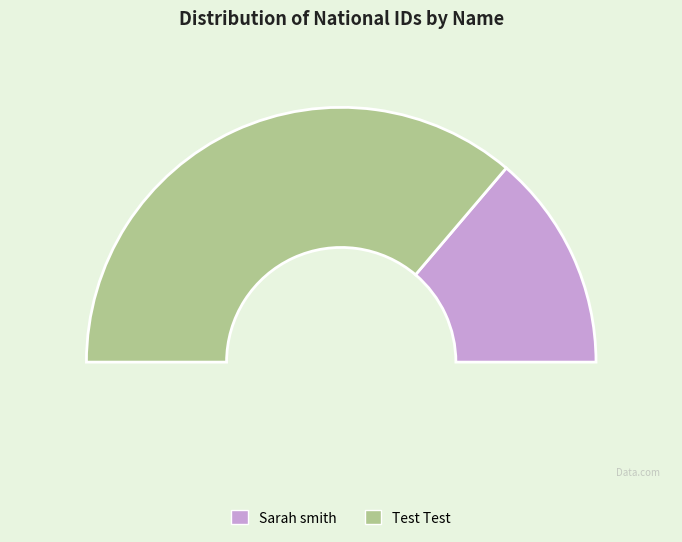

The Test Test slice represents 82% of the pie. True or false?

False